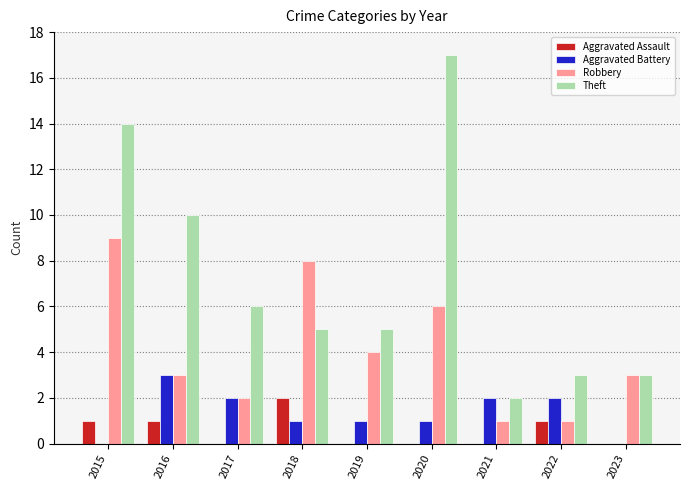

Are the bars horizontal?

No